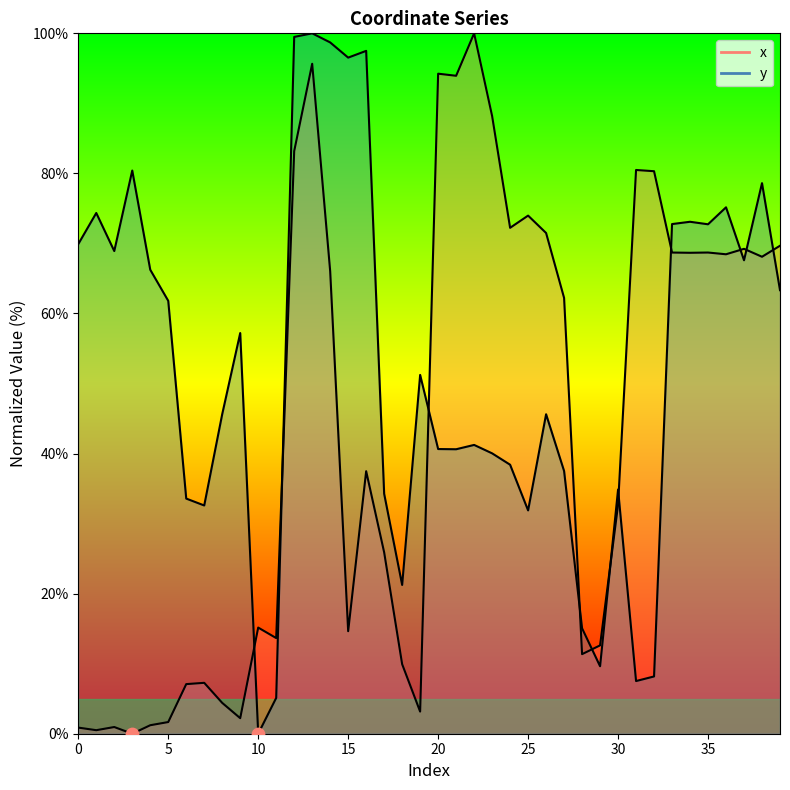

What is the total value across all series at 13?

195.7